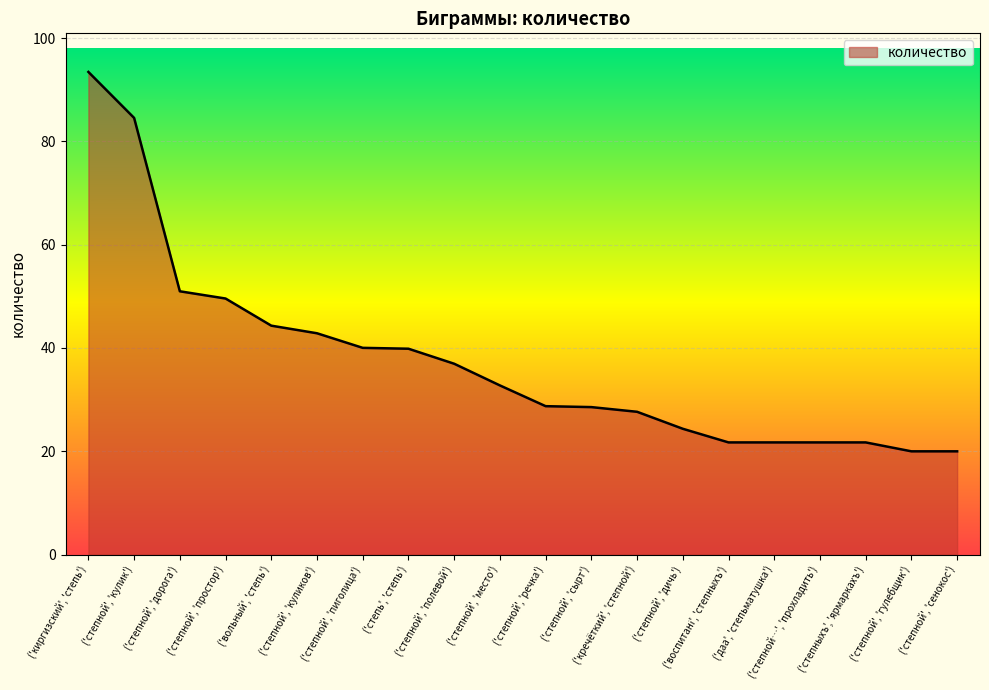

What is the average value?

37.6